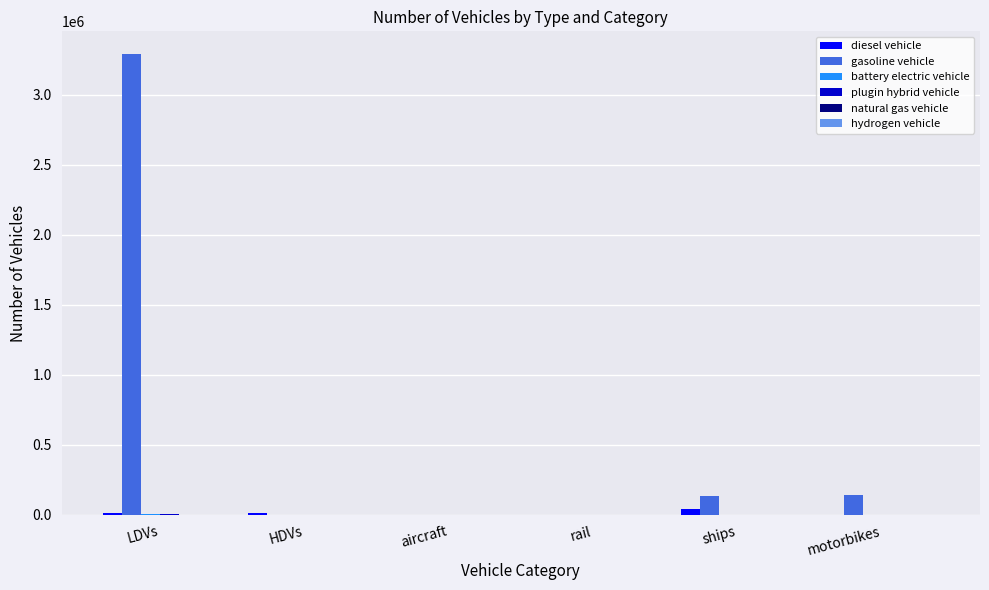

At which category is the sum across all series the highest?

LDVs